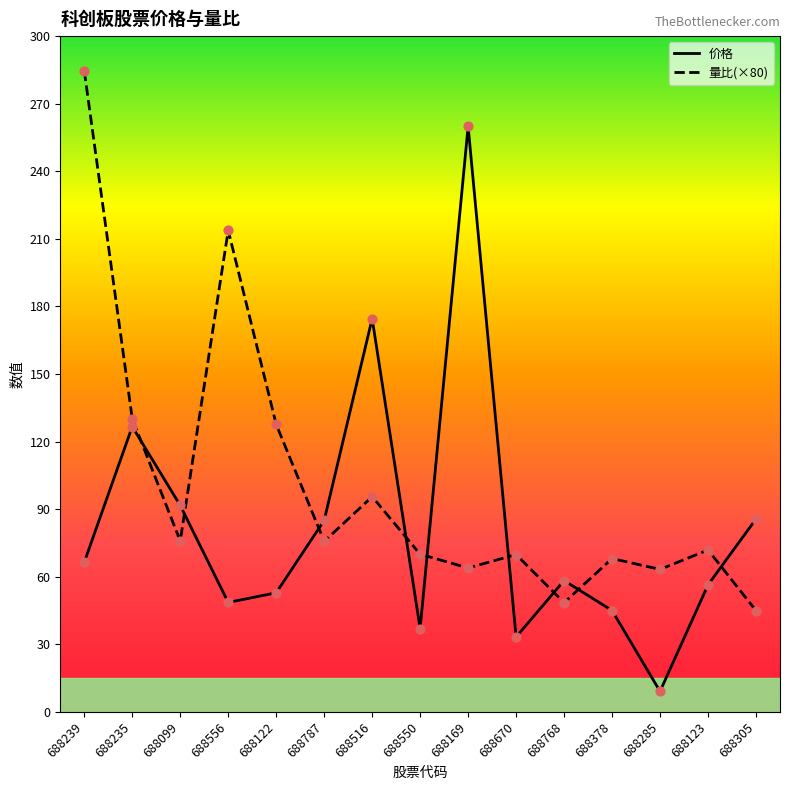

Which series changed the most between 688787 and 688123?

价格